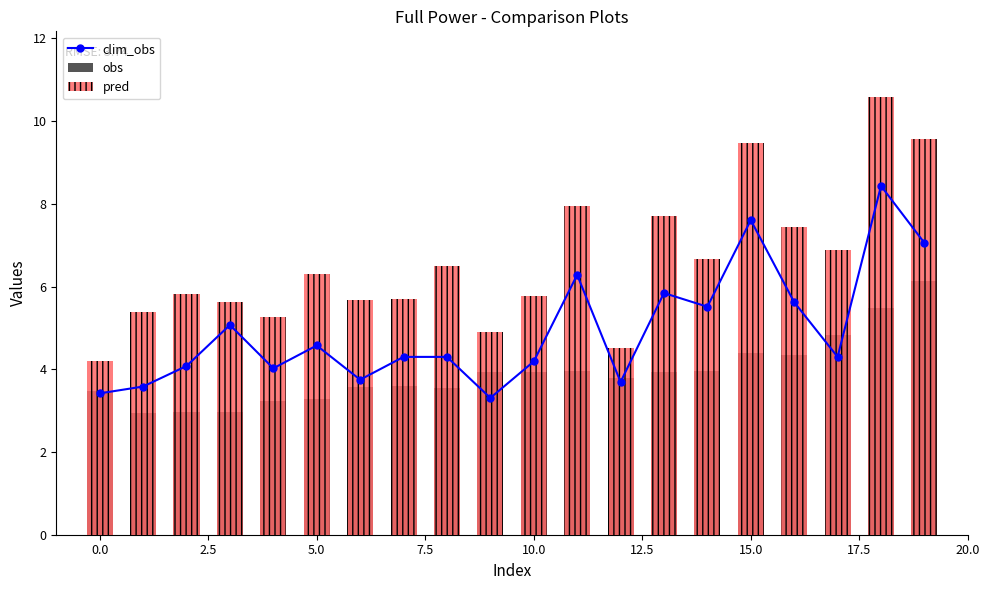

Is the value of obs at 16 greater than the value of pred at 14?

No